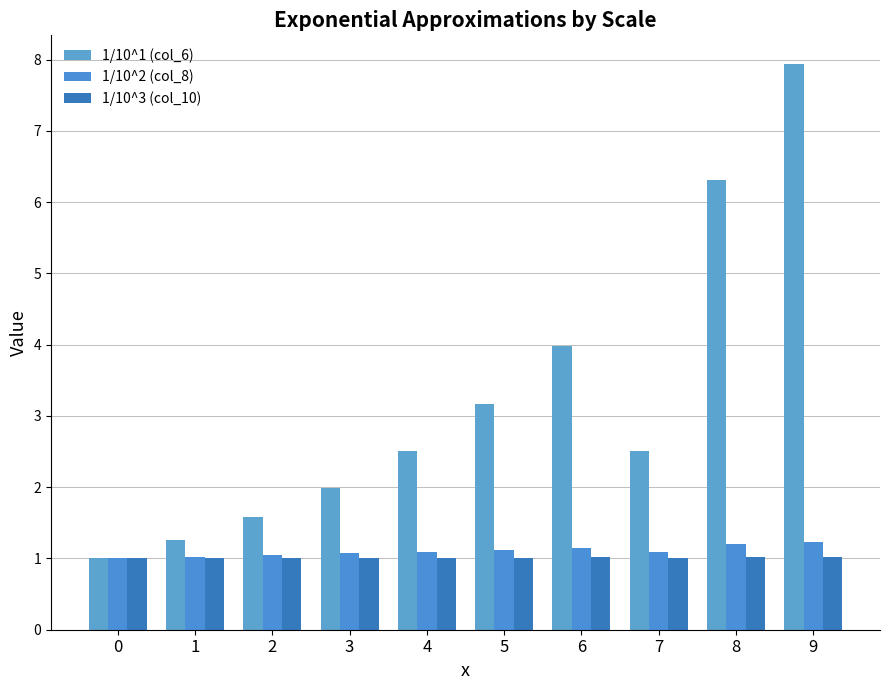

Which series has the widest spread of values?

1/10^1 (col_6)